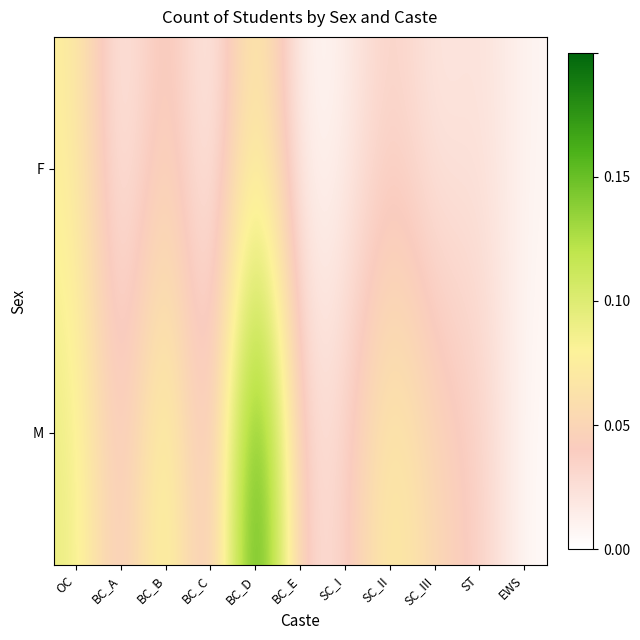

Rank the series at BC_B from highest to lowest value.

M, F